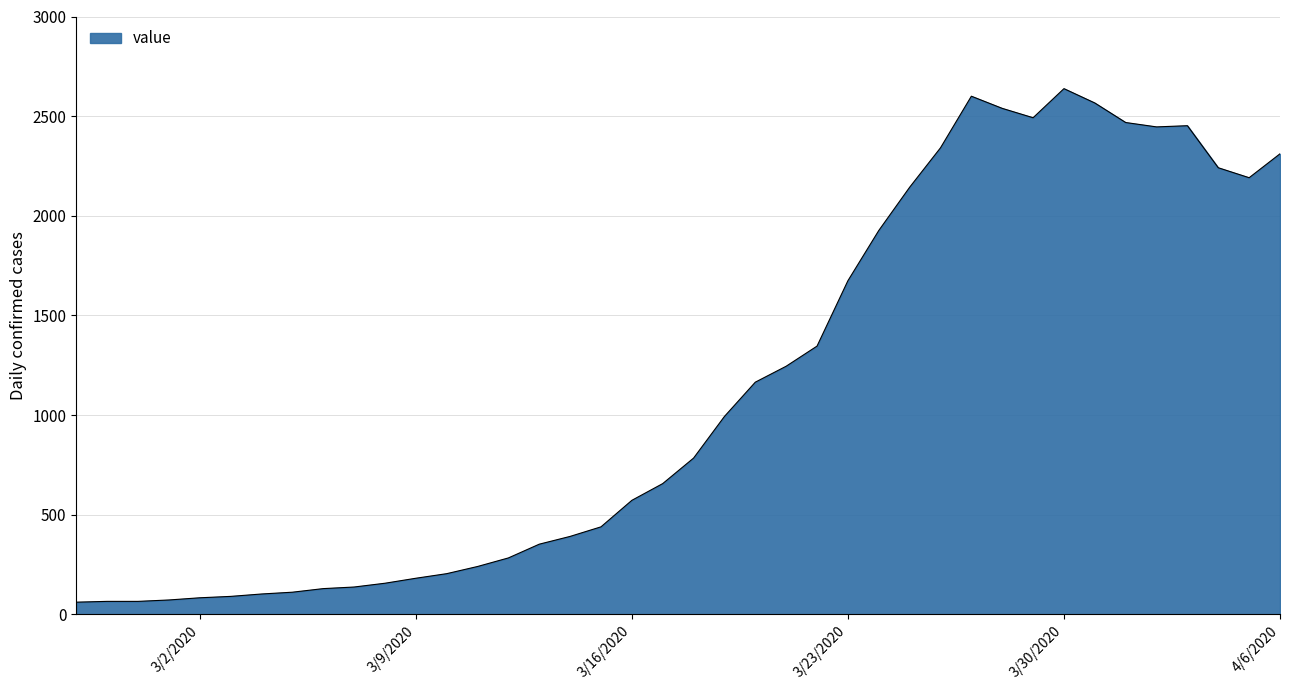

What is the difference between the maximum and minimum values?

2577